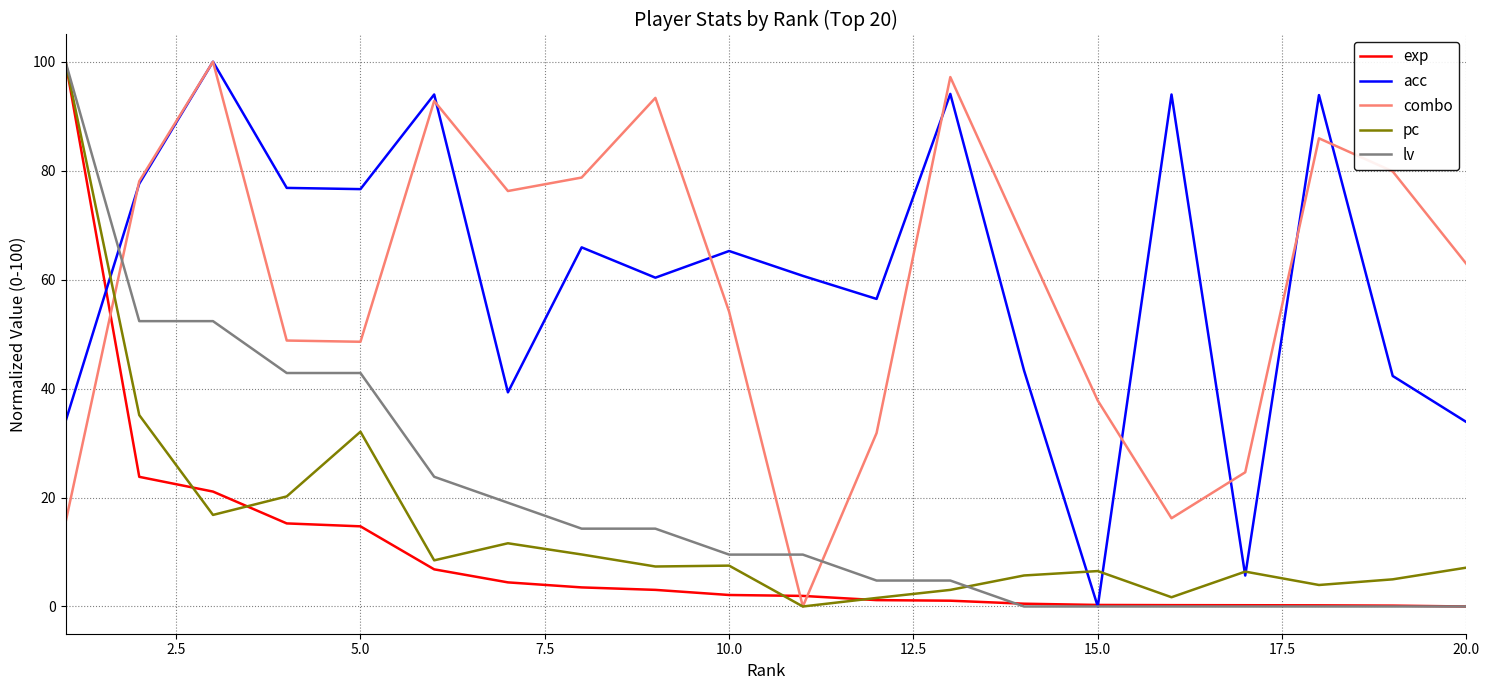

What is the maximum value for exp?

100.0